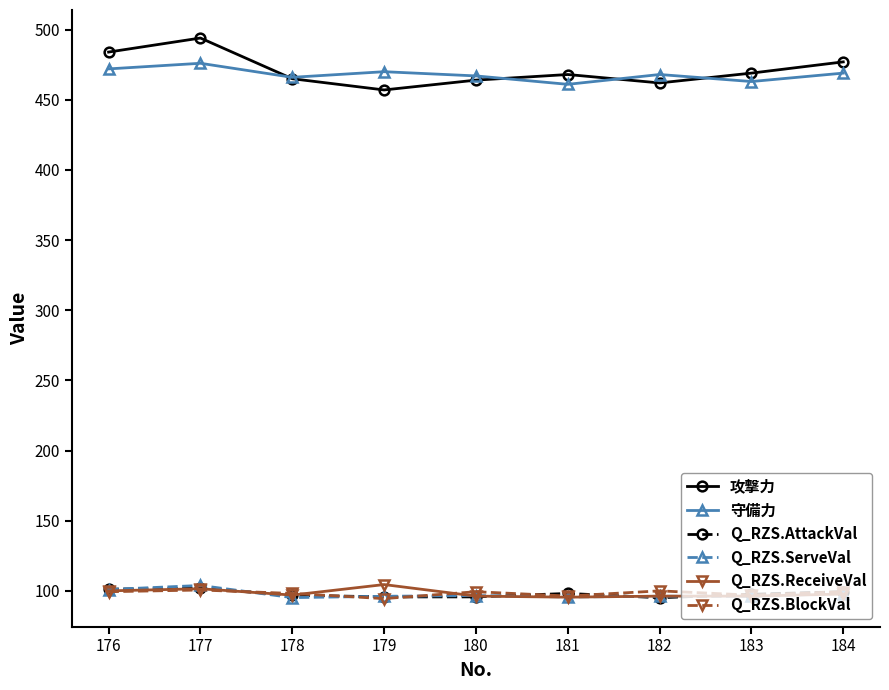

What is the sum of the 攻撃力 values at 181 and 178?

933.0